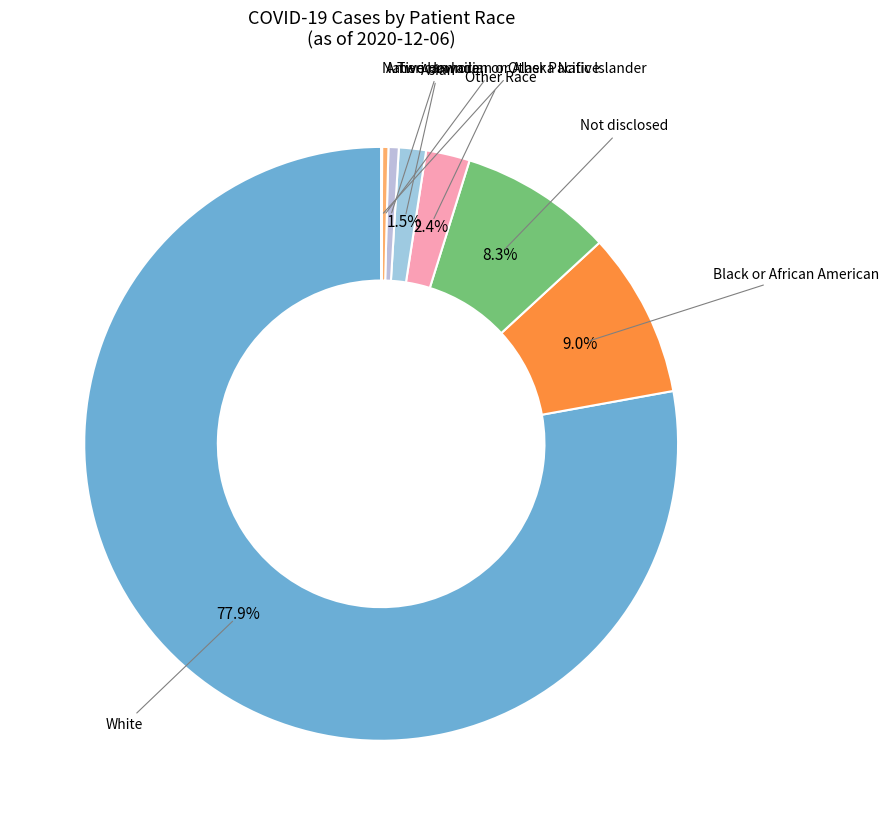

Which category accounts for the majority?

White